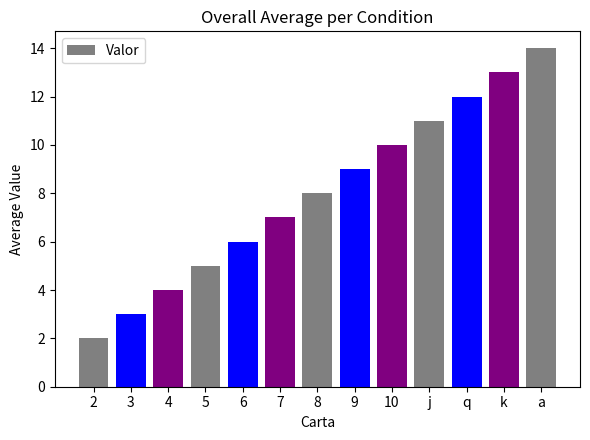

What is the difference between the values at 7 and q?

5